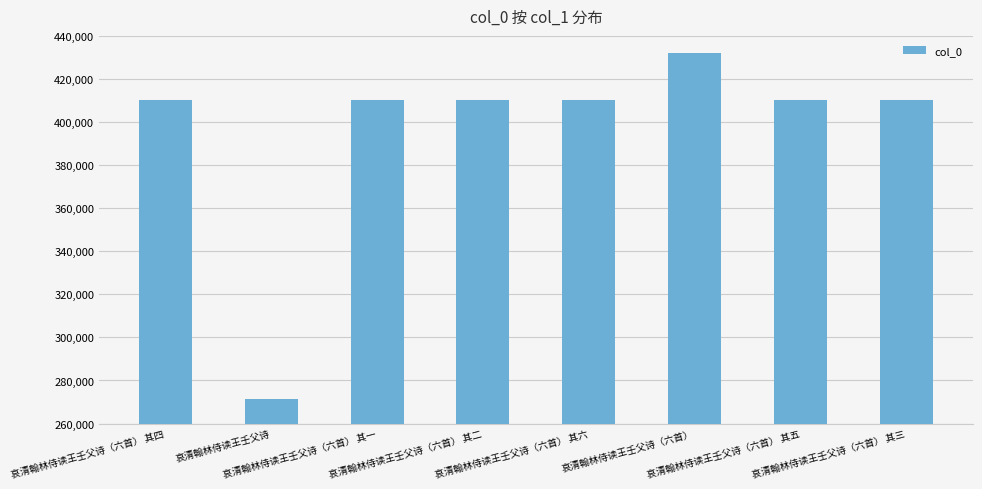

What is the value of the 3rd bar from the left?

410111